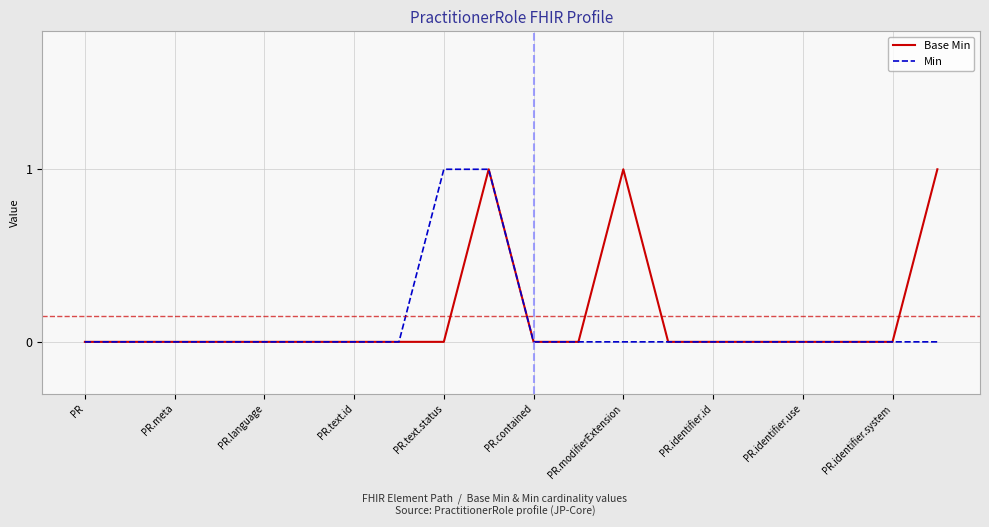

Count the number of data series in this chart.

2